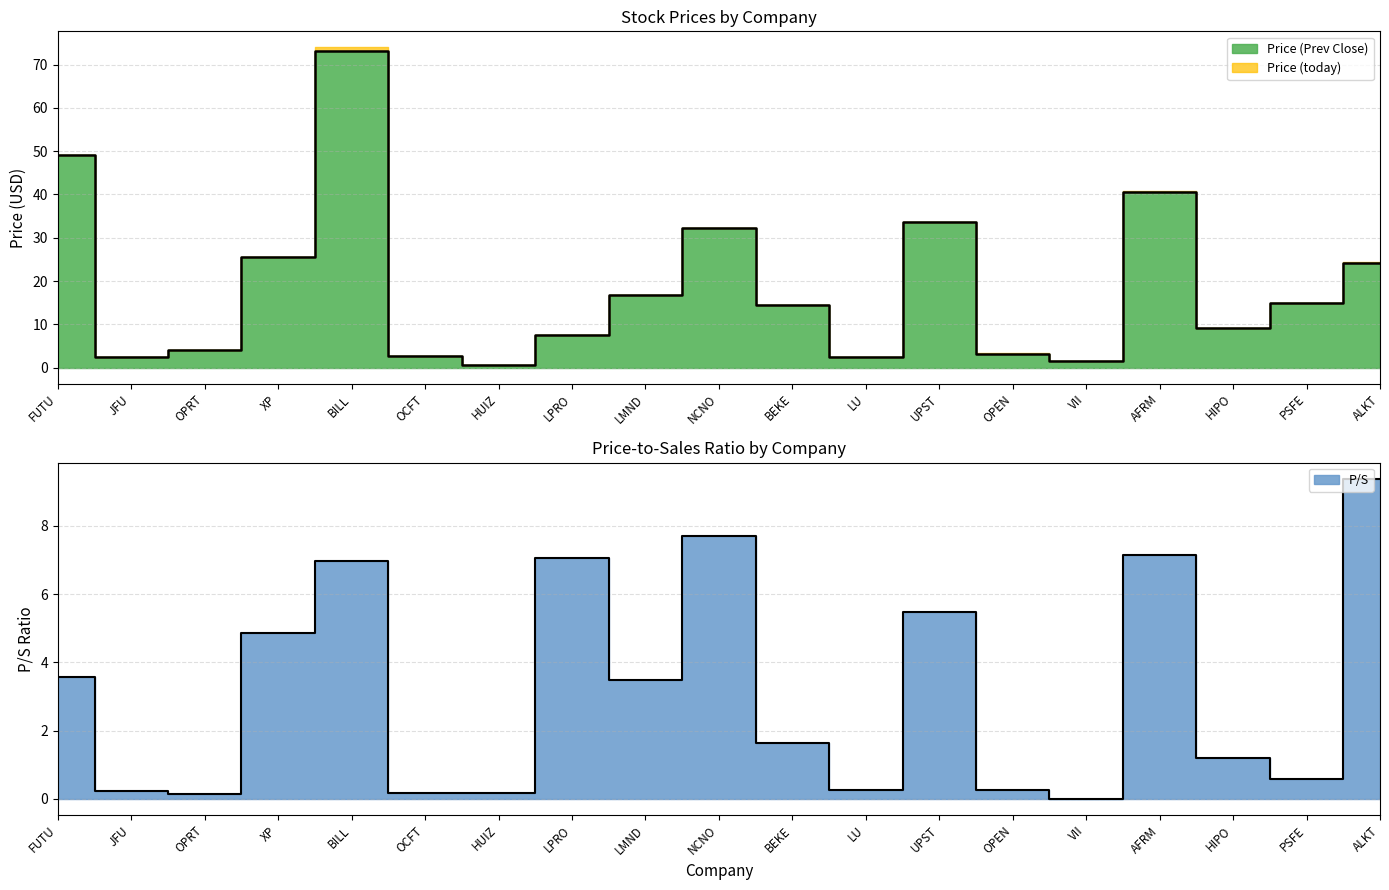

Reading right to left, what are all the values shown in this chart?

Price (Prev Close): 24.1	15.0	9.1	40.5	1.6	3.2	33.7	2.5	14.4	32.1	16.8	7.5	0.7	2.6	73.2	25.5	4.1	2.4	49.1
P/S: 9.4	0.6	1.2	7.1	0.0	0.2	5.5	0.2	1.6	7.7	3.5	7.0	0.2	0.2	7.0	4.9	0.1	0.2	3.6